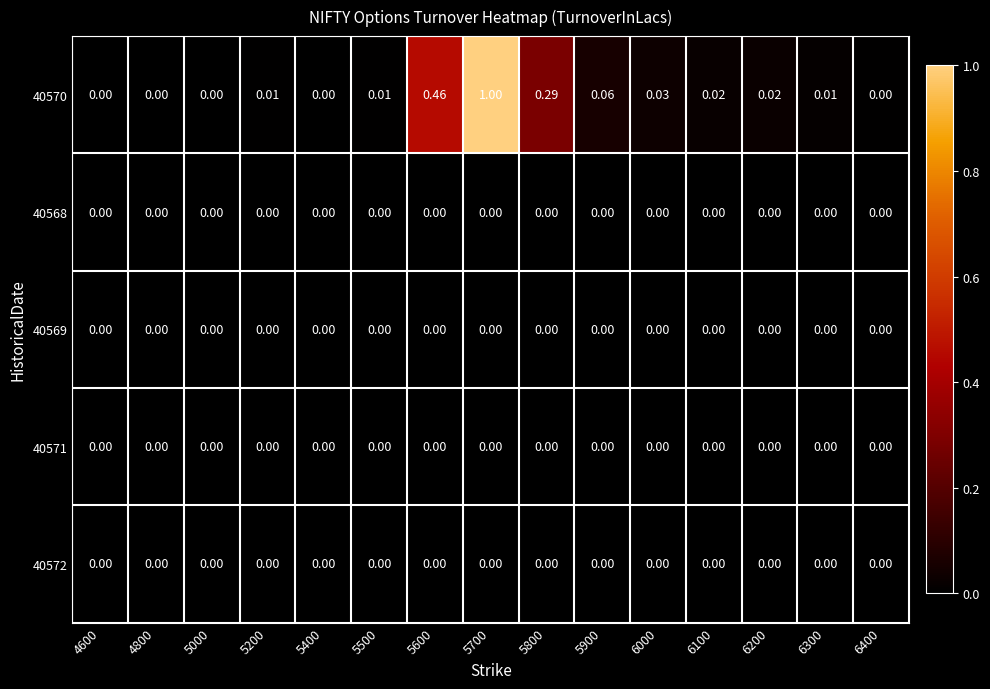

Is the value of 40570 at 6300 greater than the value of 40571 at 5000?

Yes